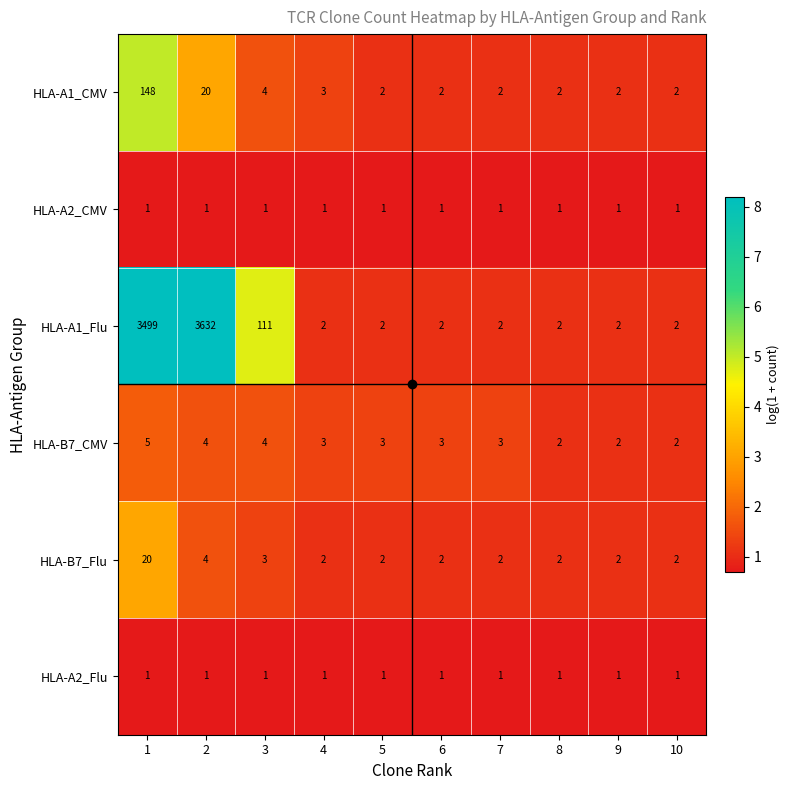

What is the total value across all series at 7?

11